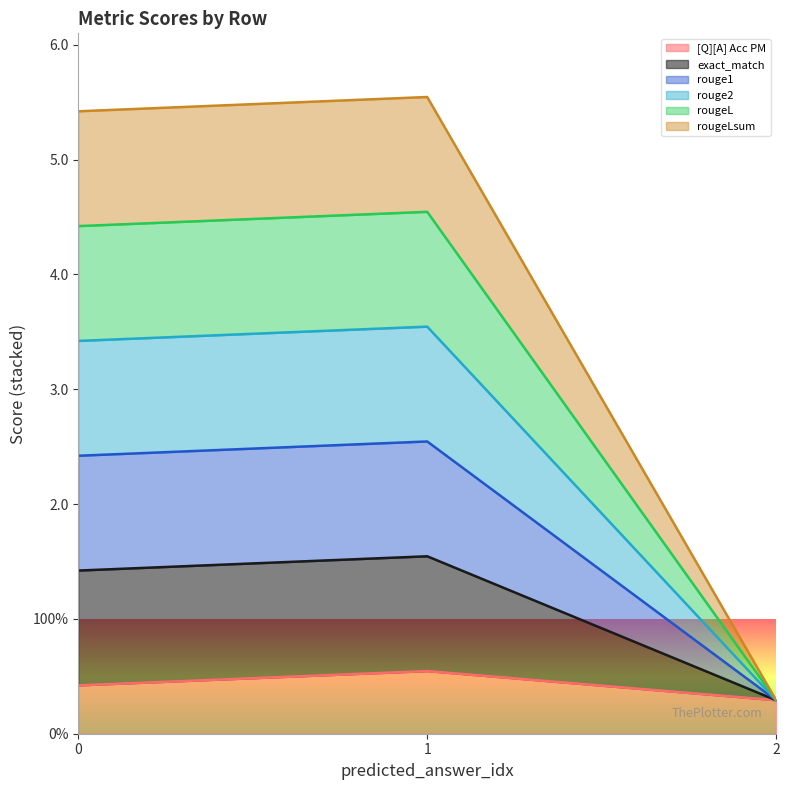

What are all the series names shown in the legend?

[Q][A] Acc PM, exact_match, rouge1, rouge2, rougeL, rougeLsum